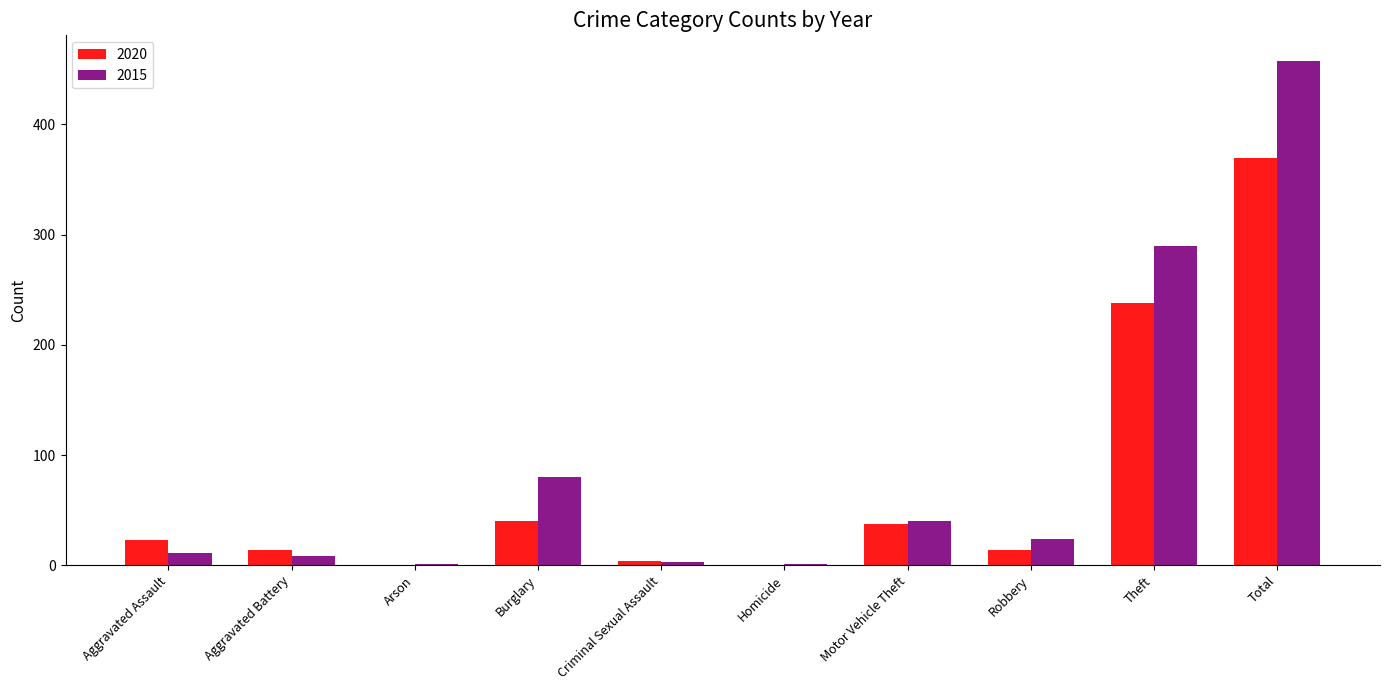

At which category is the sum across all series the highest?

Total